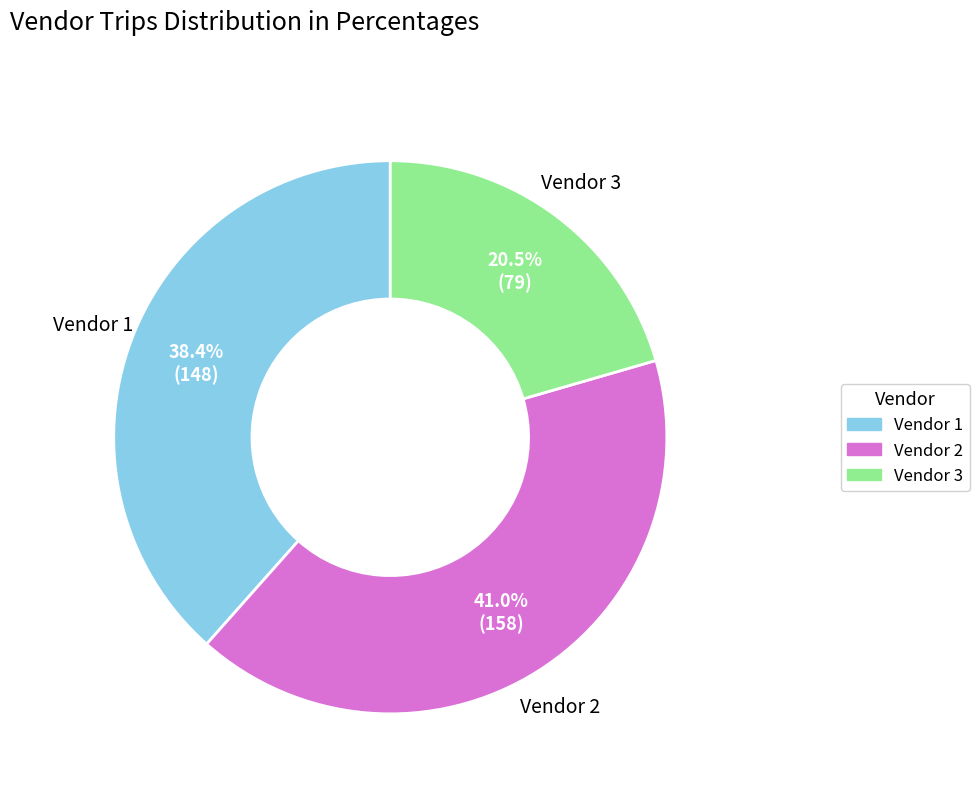

Approximately how many times larger is the value at Vendor 1 compared to Vendor 3?

1.9